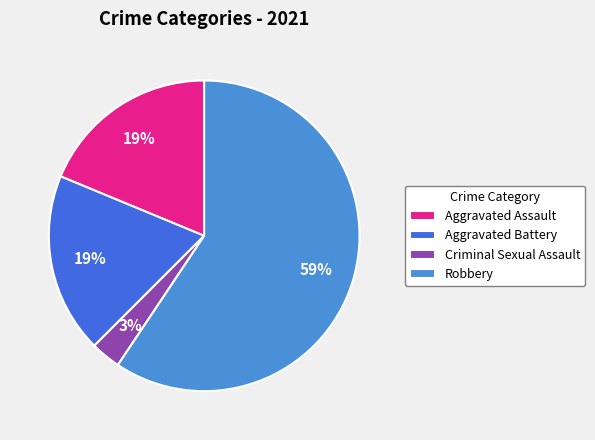

Is Robbery the majority of the pie?

Yes